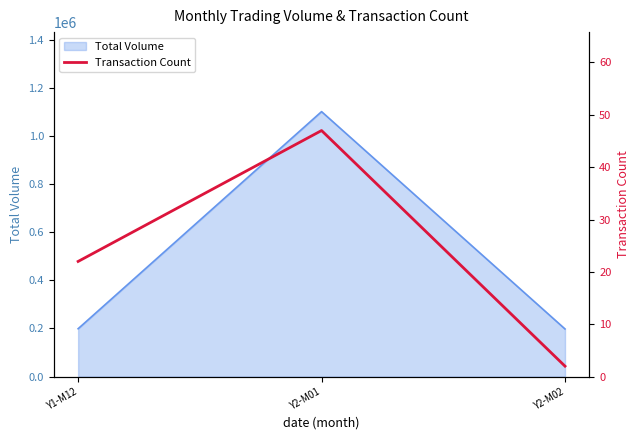

At which label does the data first exceed 22?

Y2-M01